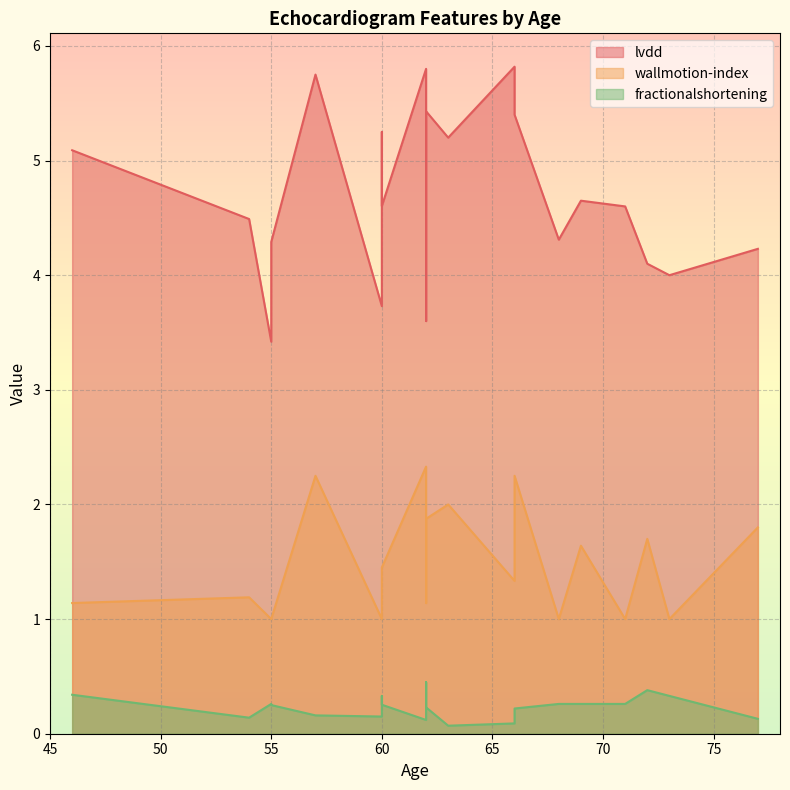

Count the fractionalshortening values in the range 0 to 1.

20